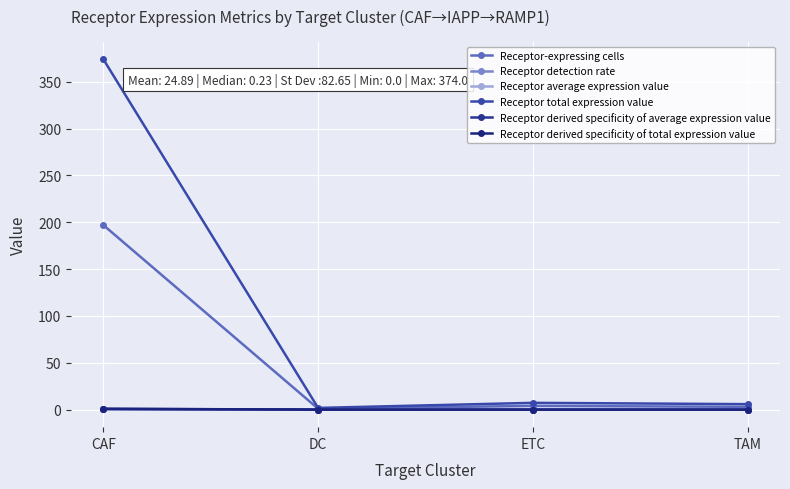

What is the label of the 4th point from the right?

CAF